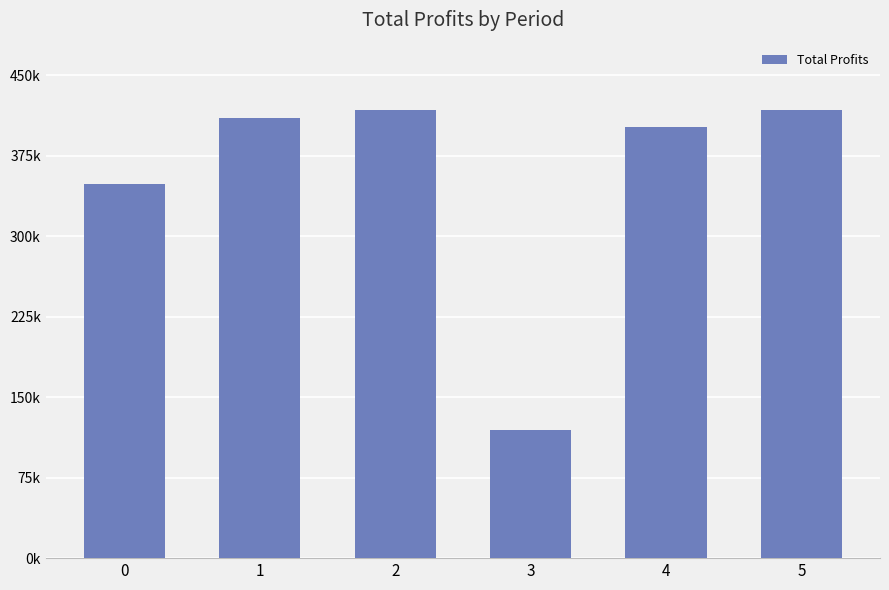

Are the bars horizontal?

No